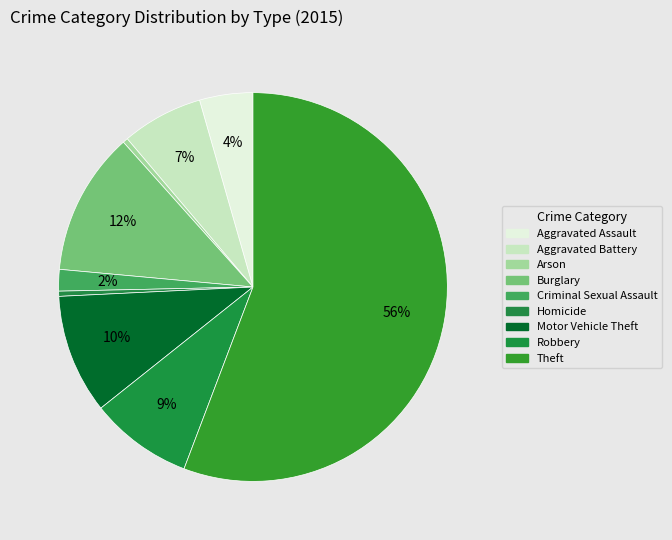

True or false: Homicide accounts for 0% of the total.

True